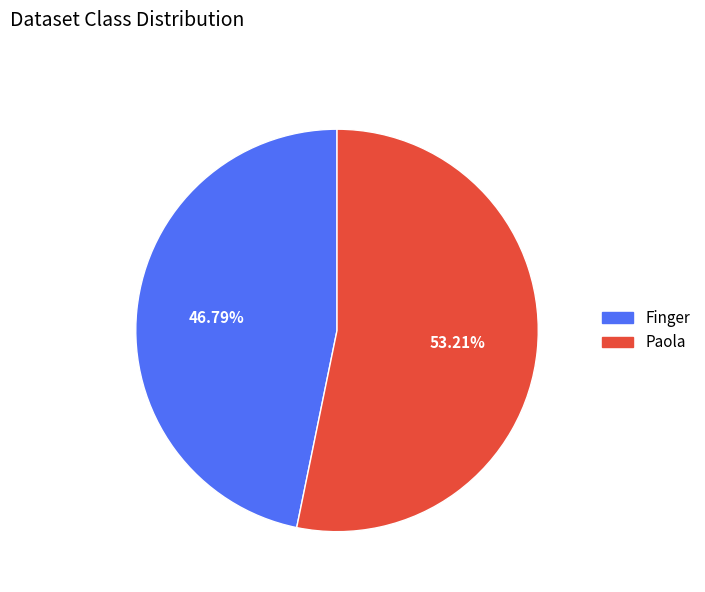

The Paola slice represents 65% of the pie. True or false?

False